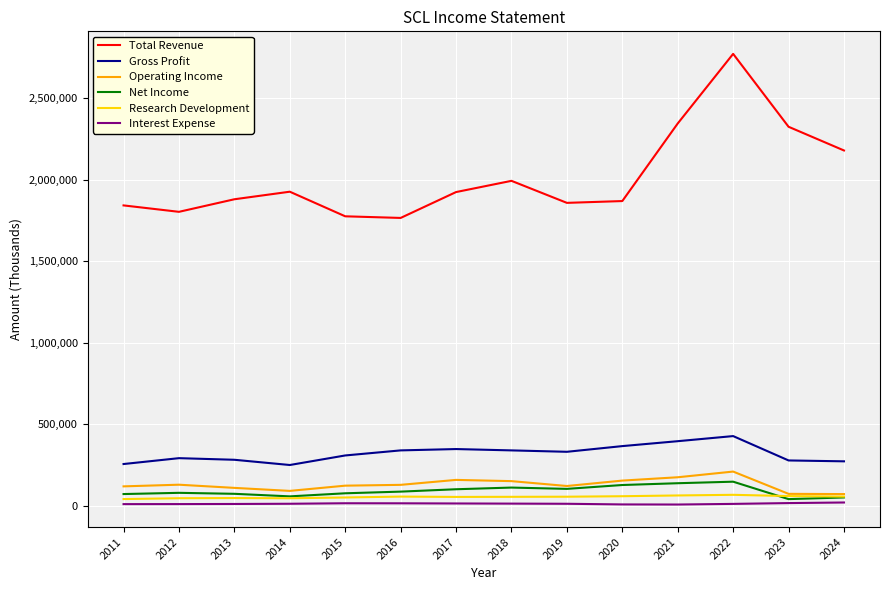

What are all the series names shown in the legend?

Total Revenue, Gross Profit, Operating Income, Net Income, Research Development, Interest Expense